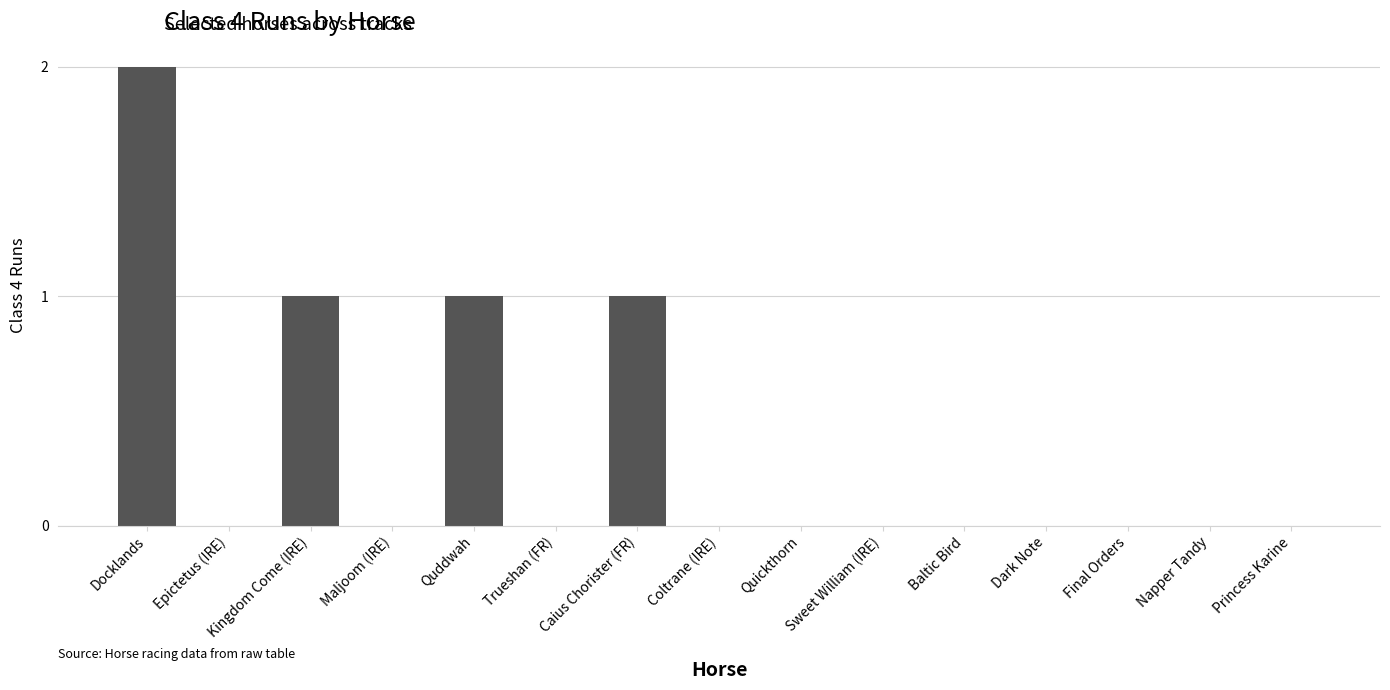

How many distinct data groups are displayed?

1